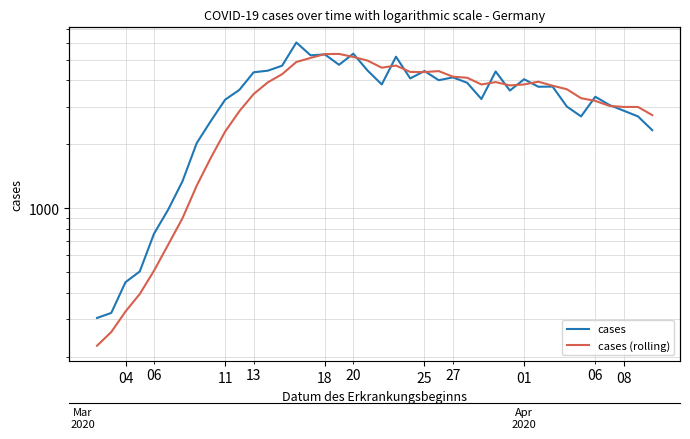

Rank the series by their average value, from lowest to highest.

cases (rolling), cases